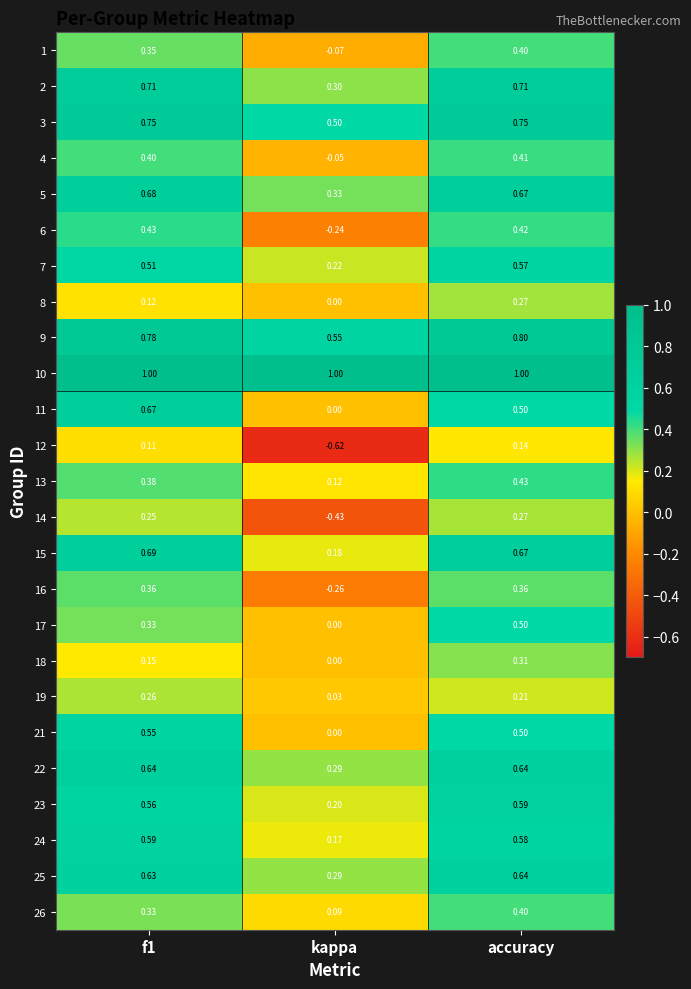

What is the total value across all series at kappa?

2.6